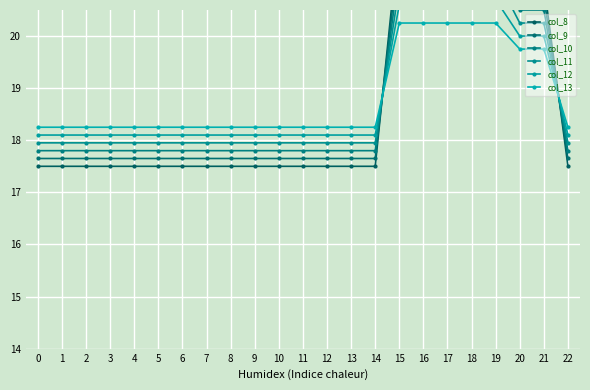

What is the greatest value displayed?

22.5